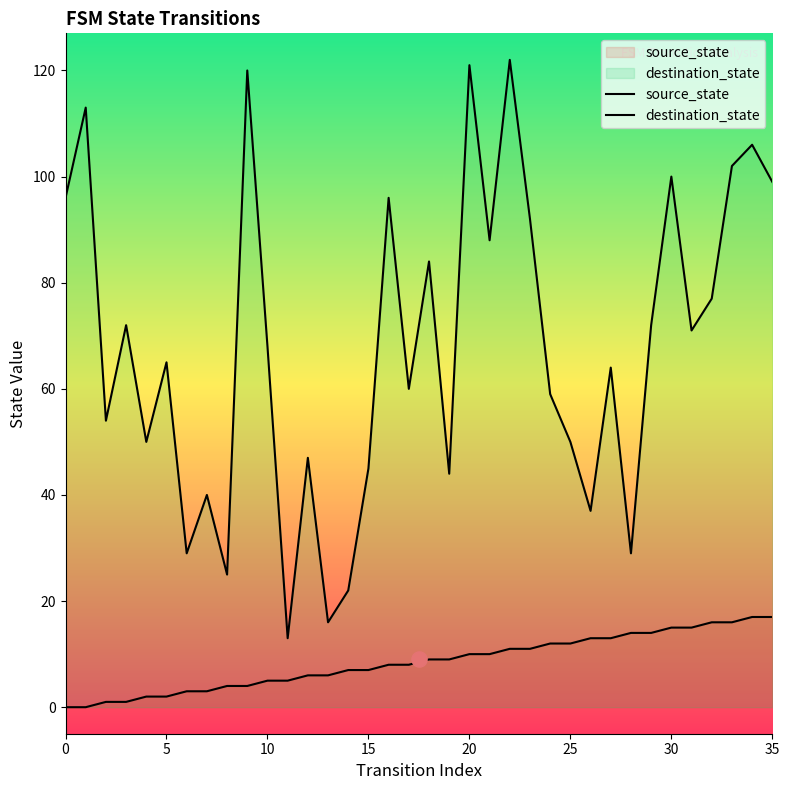

Which series has the largest Y range (max minus min)?

destination_state